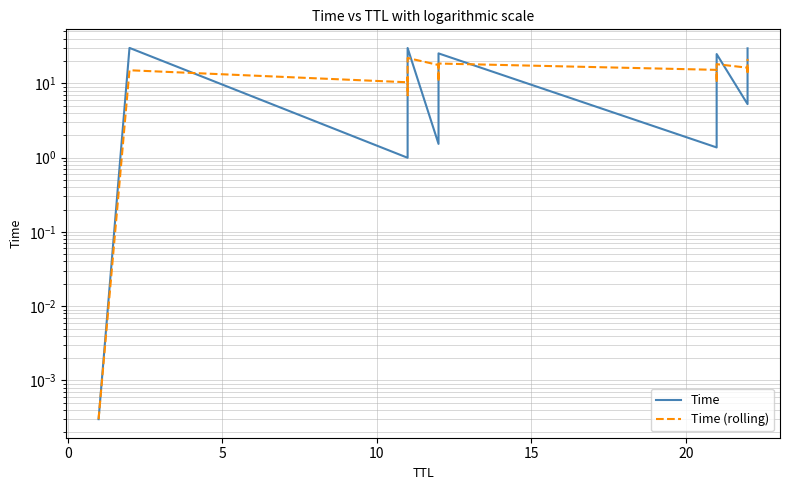

At how many categories does at least one series exceed 27?

3